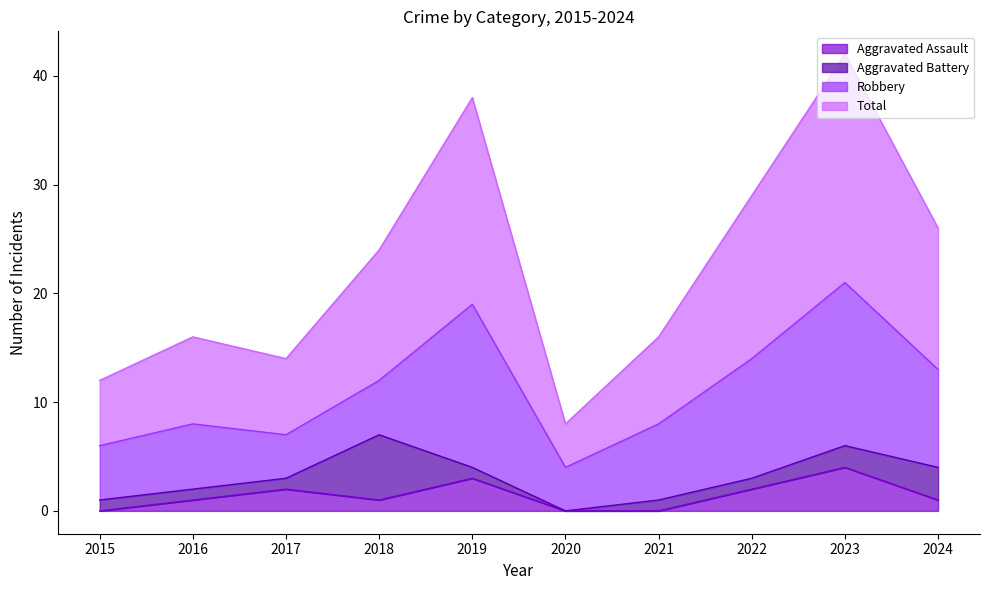

Does the chart display data point markers on the line(s)?

No